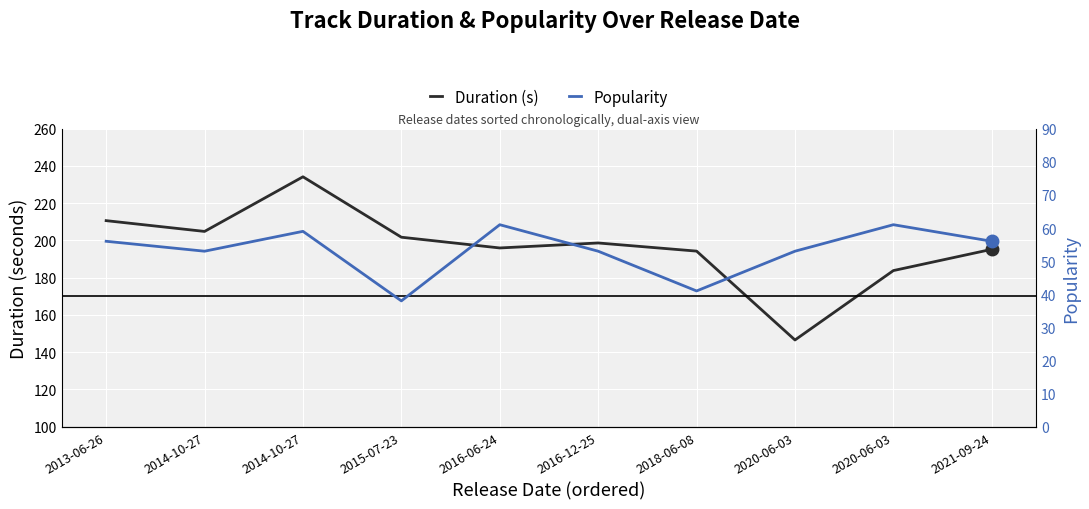

Reading left to right, transcribe all the data shown in this chart.

Duration (s): 210.6	204.8	234.2	201.7	196.0	198.6	194.3	146.6	183.8	195.2
Popularity: 56.0	53.0	59.0	38.0	61.0	53.0	41.0	53.0	61.0	56.0